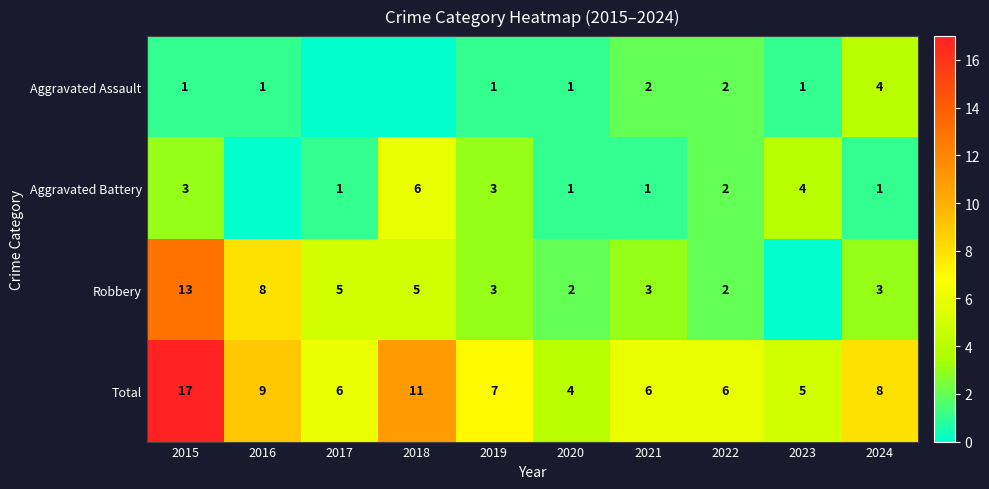

What is the spread (max minus min) of values at 2018?

11